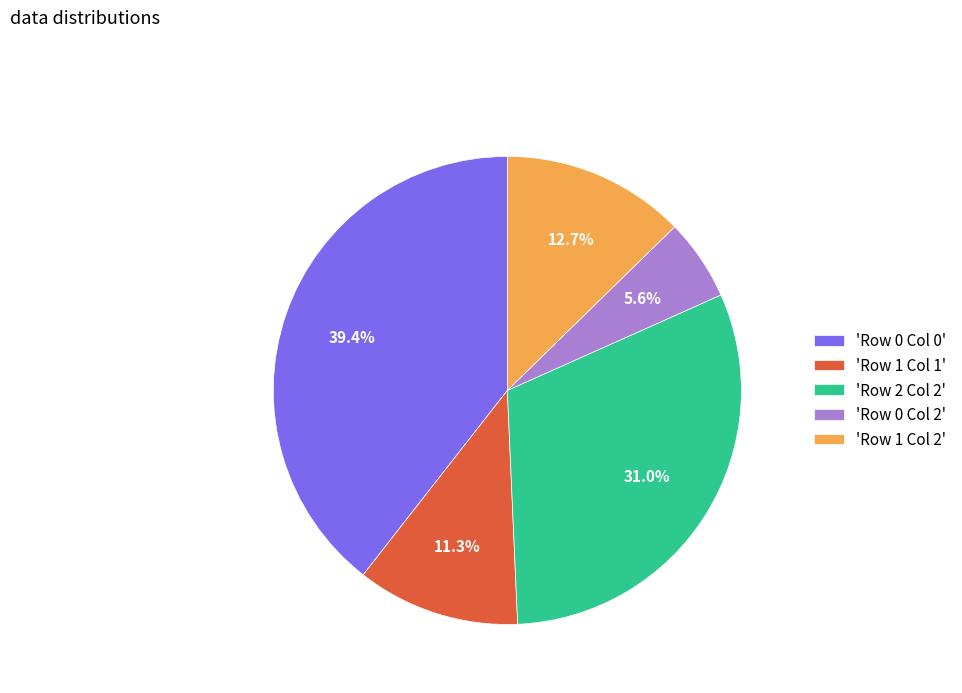

What is the largest slice in the pie chart?

'Row 0 Col 0'